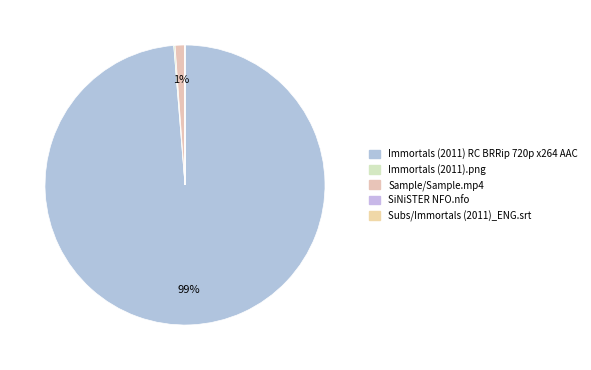

To the nearest percent, what is the average slice percentage?

20%